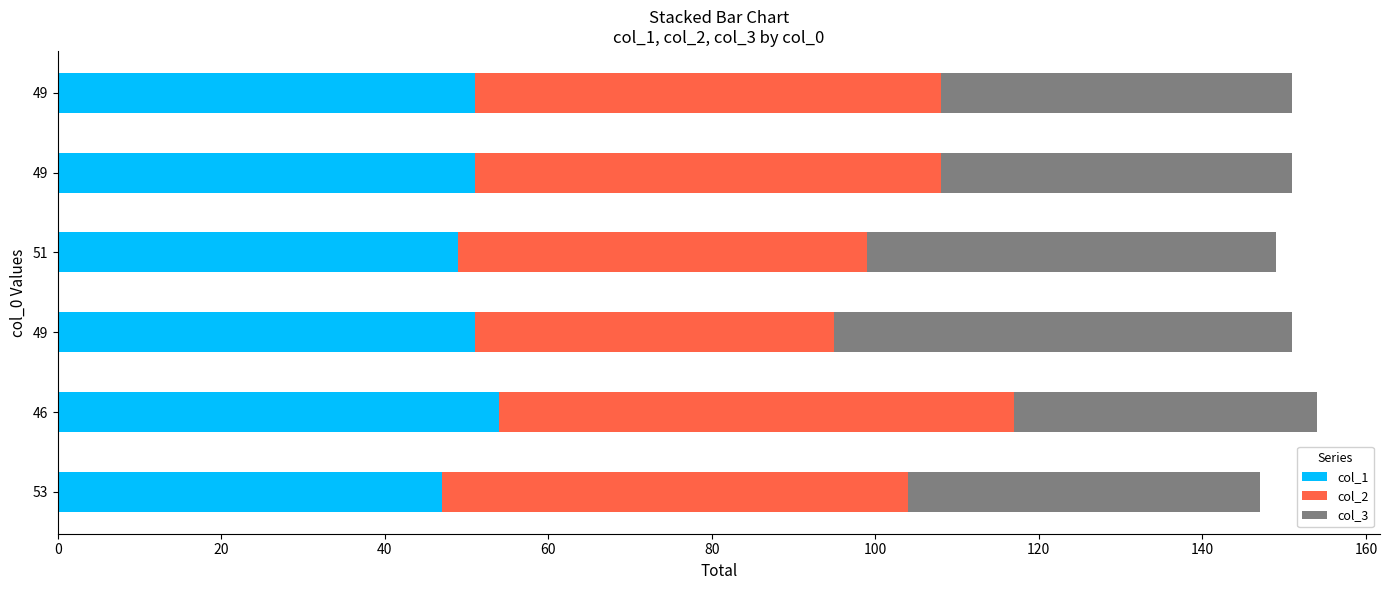

Which series has the largest range (max minus min)?

col_2